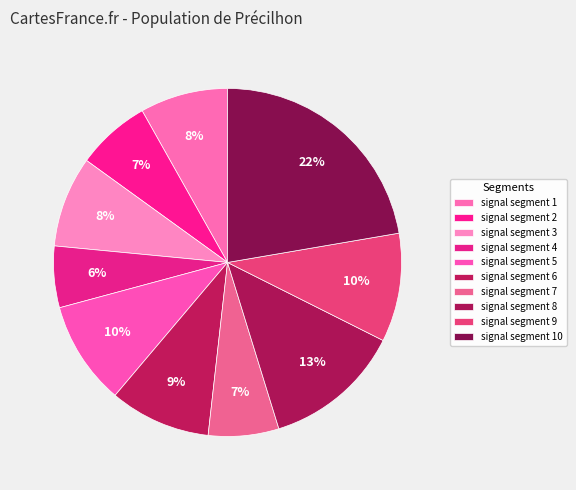

Rank the categories by value from lowest to highest.

signal segment 4, signal segment 7, signal segment 2, signal segment 1, signal segment 3, signal segment 6, signal segment 5, signal segment 9, signal segment 8, signal segment 10